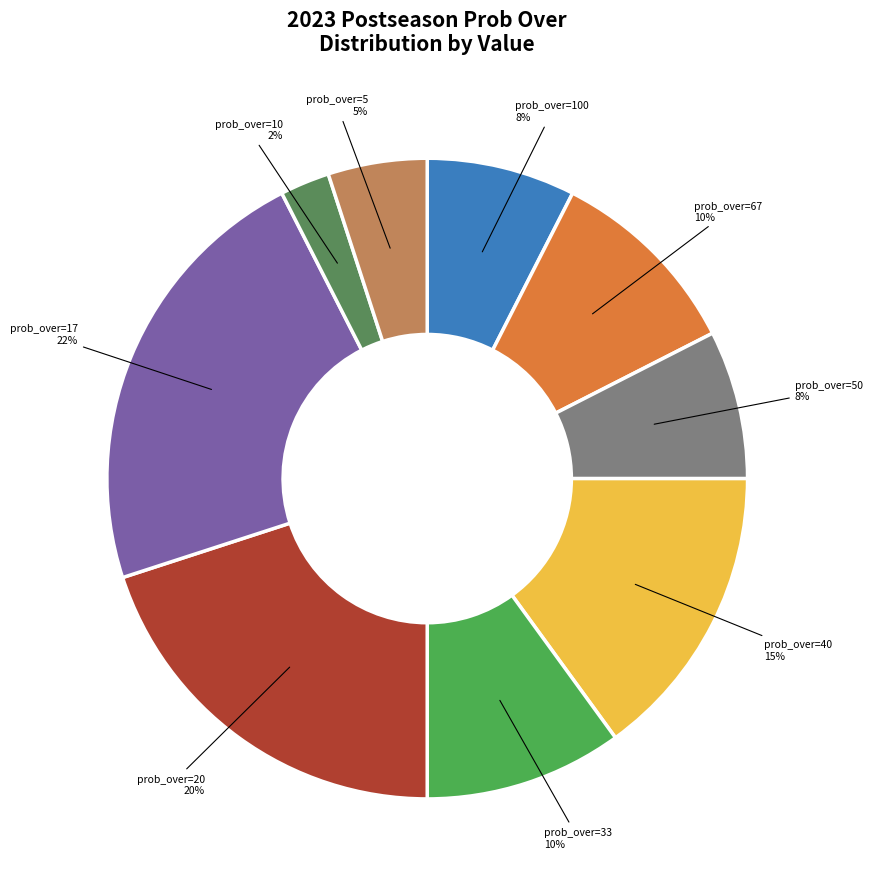

How many segments does this pie chart have?

9